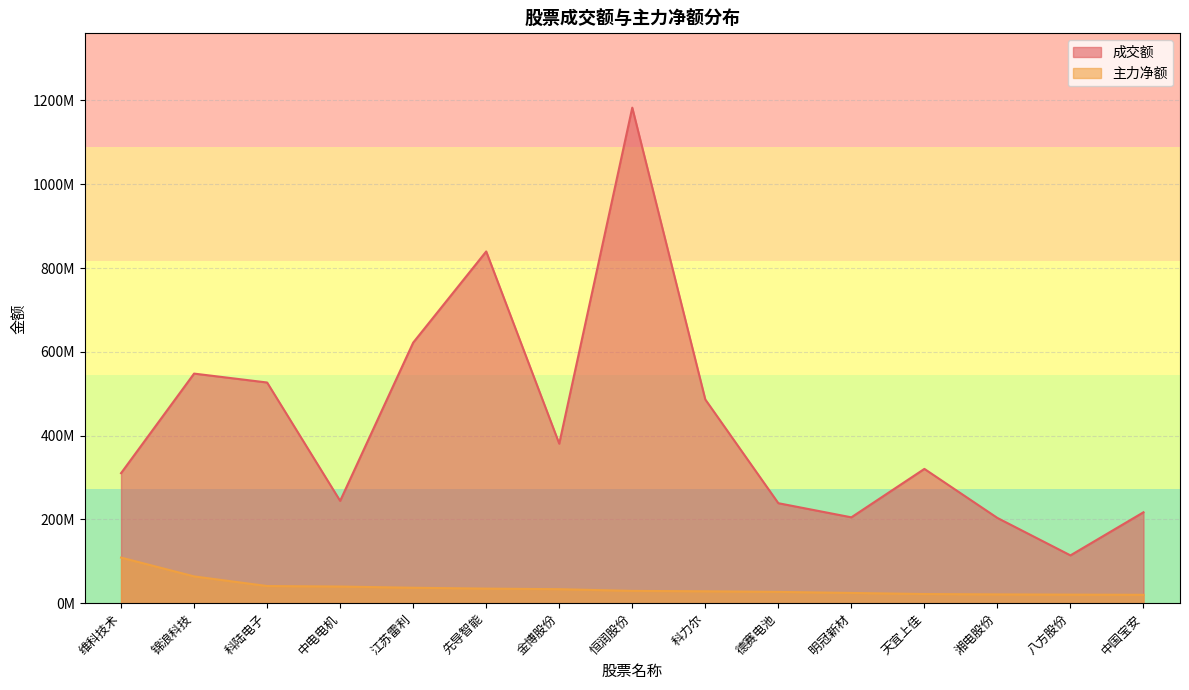

True or false: 主力净额 has more than 0 interior local peaks.

False